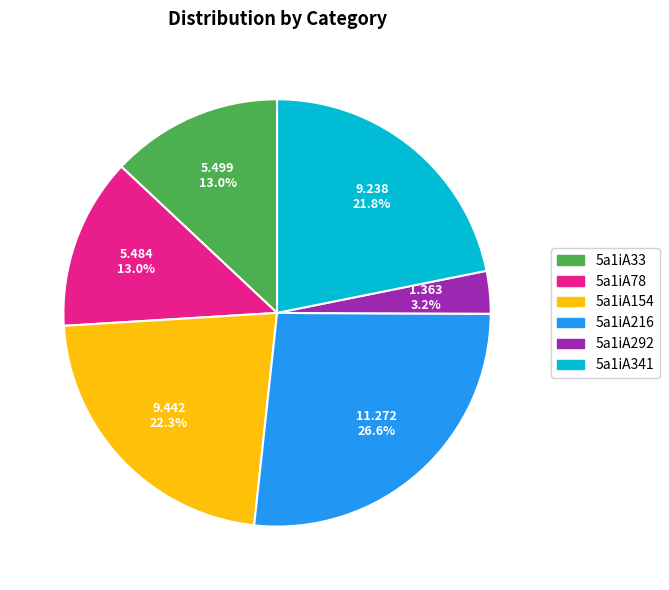

What is the ratio of the value at 5a1iA341 to the value at 5a1iA292?

6.8